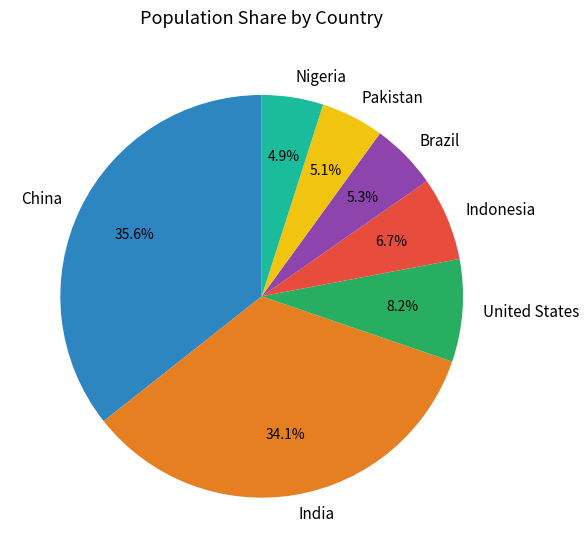

How much of the chart is everything except Indonesia?

93.3%